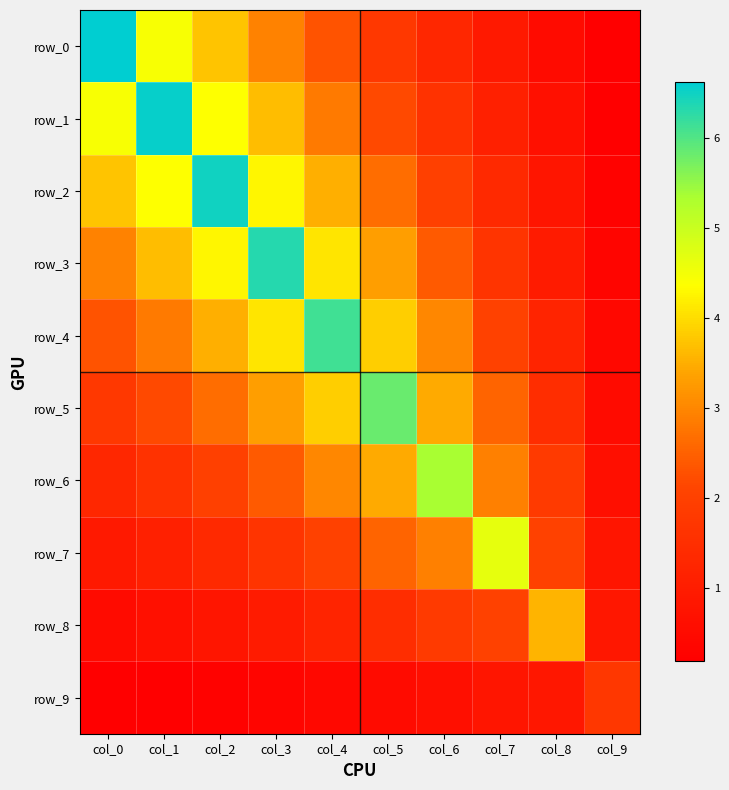

True or false: row_2 has a value of 2.7 at col_5.

True